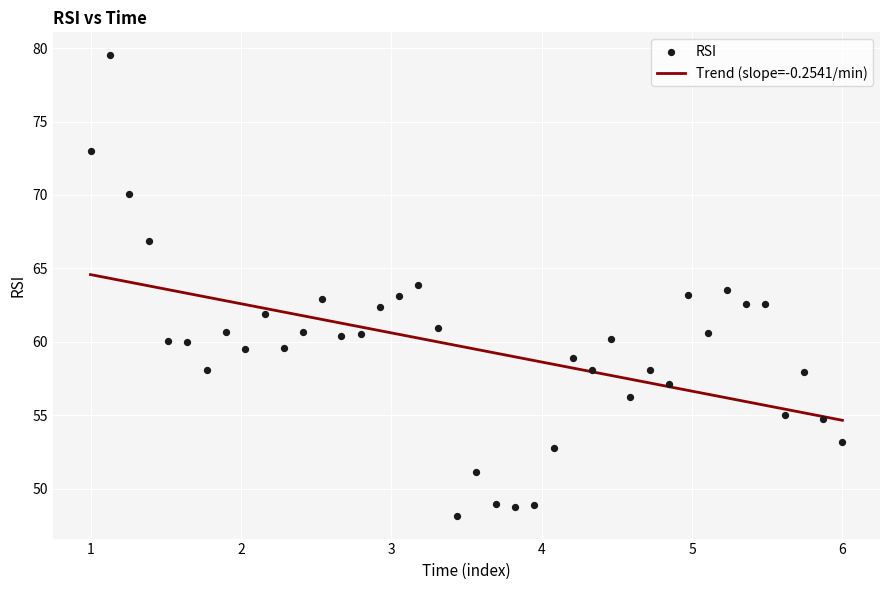

What is the range of X values (max minus min)?

2341.0